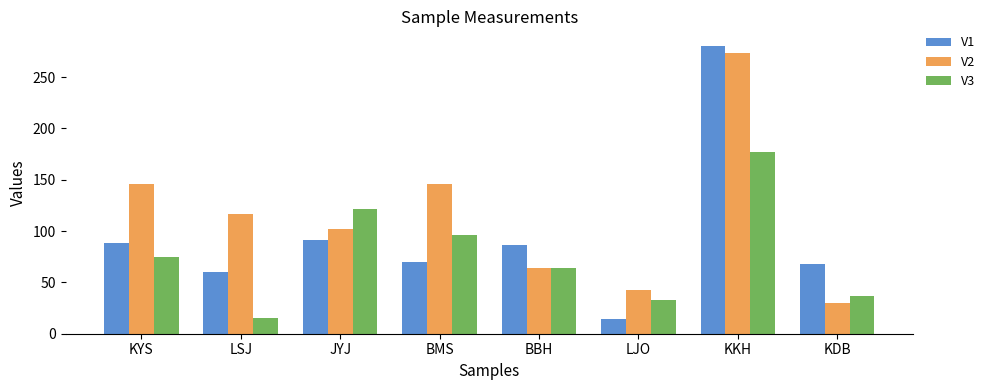

Between JYJ and BBH, which series saw the biggest shift?

V3